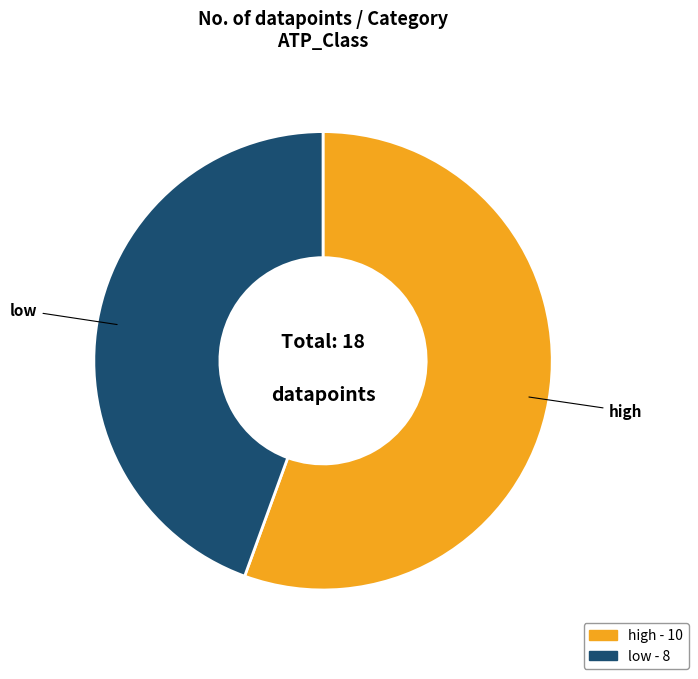

Which has a higher value, low or high?

high